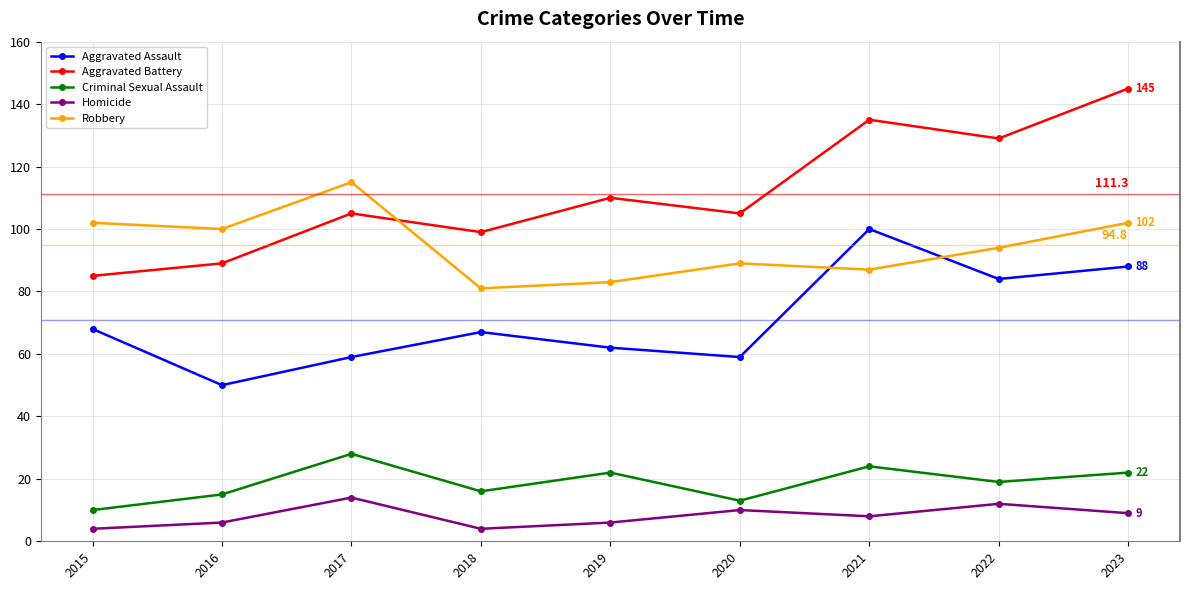

What is the difference between the Aggravated Battery values at 2023 and 2021?

10